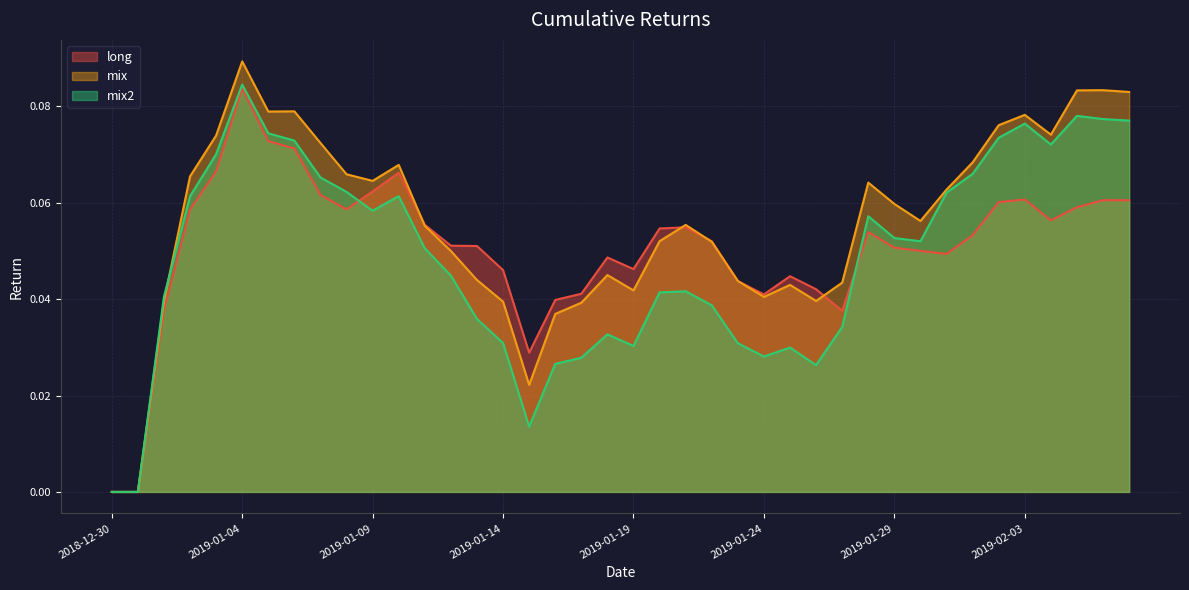

Rank the series by their maximum value, from highest to lowest.

mix, mix2, long